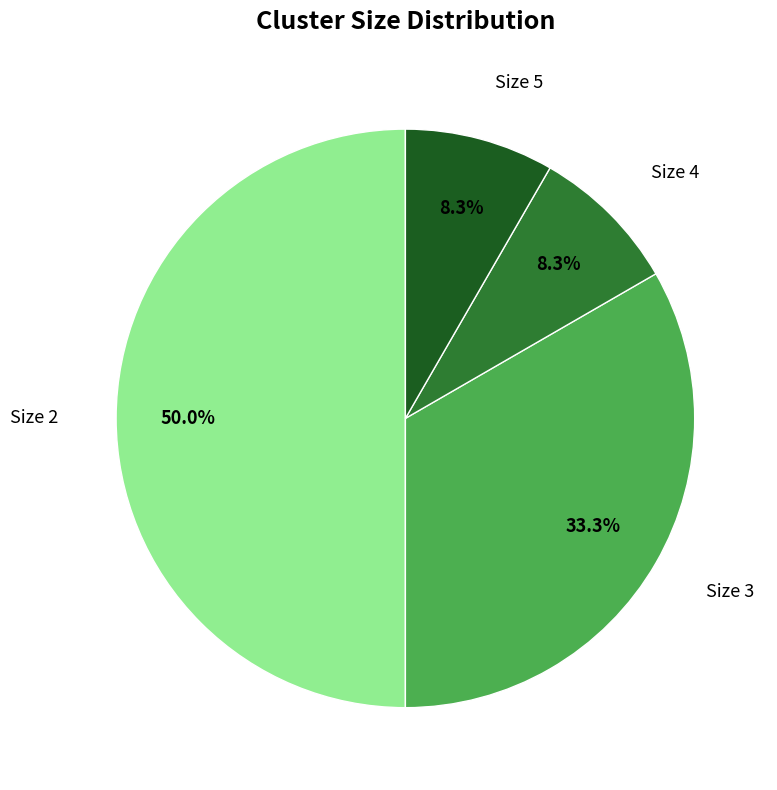

How many segments does this pie chart have?

4